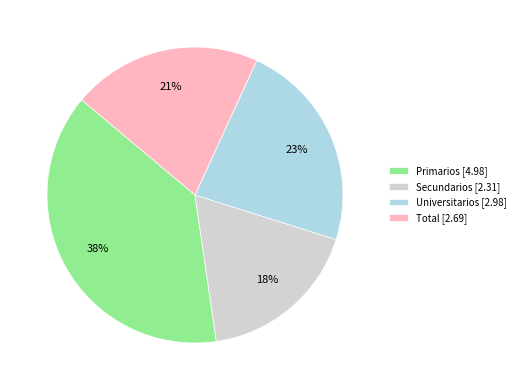

Is there a majority slice in this chart?

No